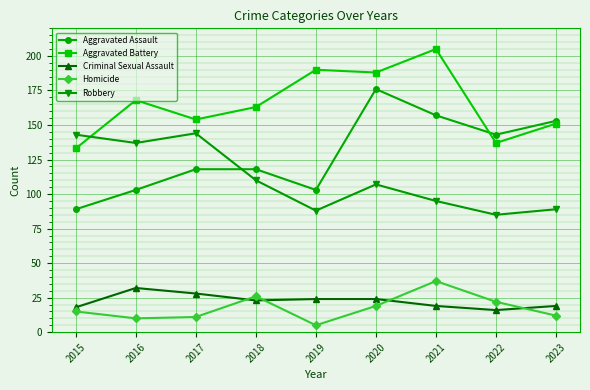

Which series has the largest total across all categories?

Aggravated Battery